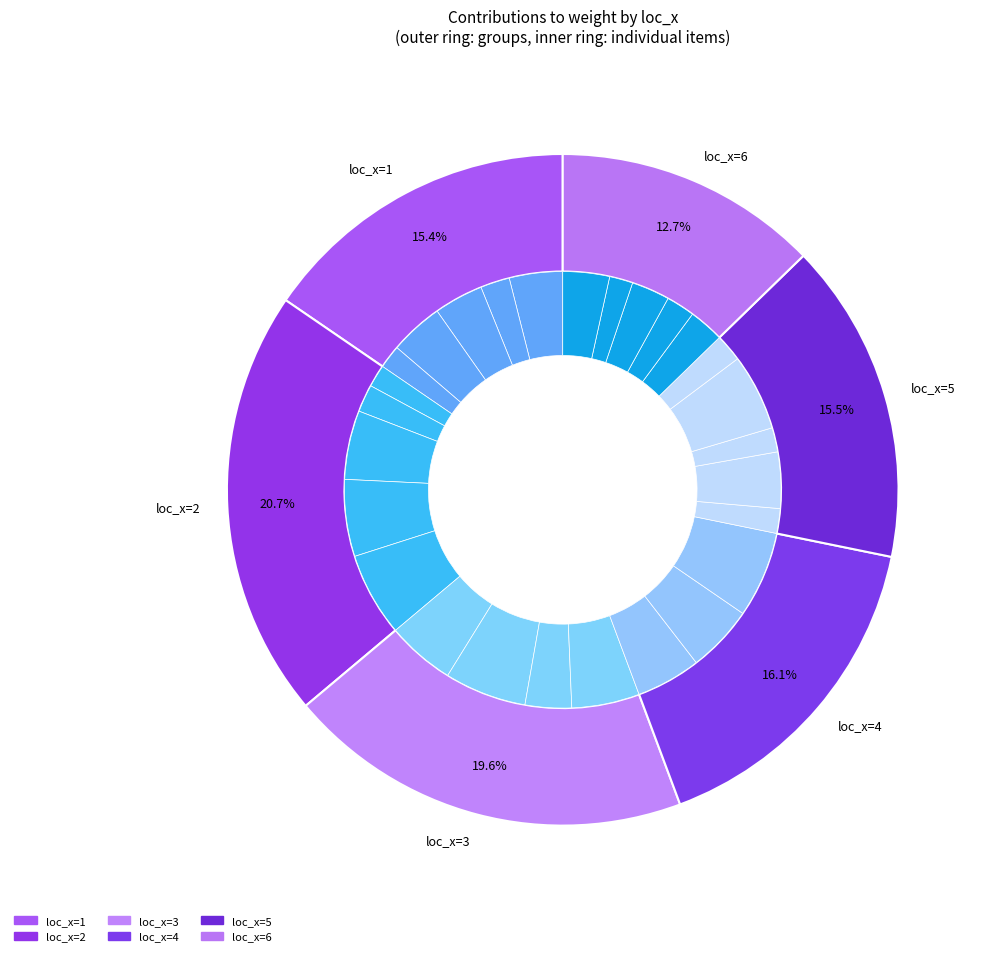

Combined, do 19 and loc_x=2 account for over 50%?

No